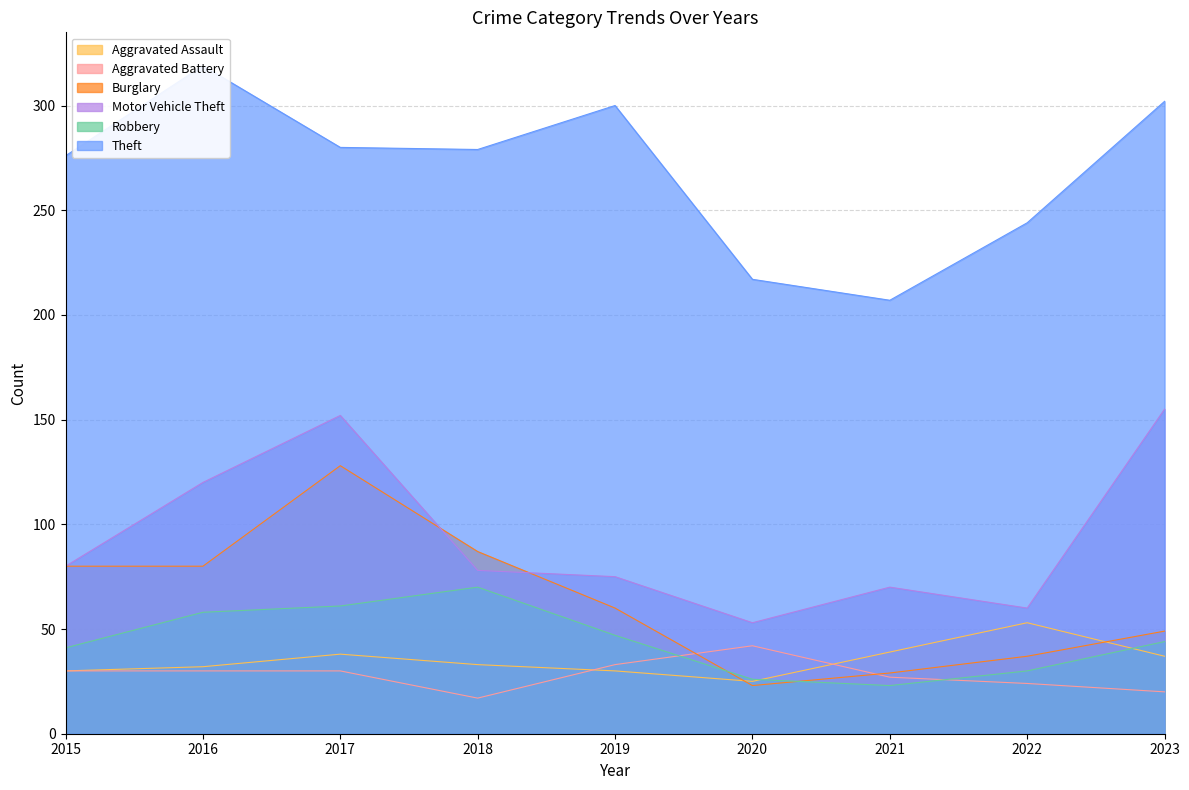

In Theft, how many points are lower than both neighbors (excluding endpoints)?

2